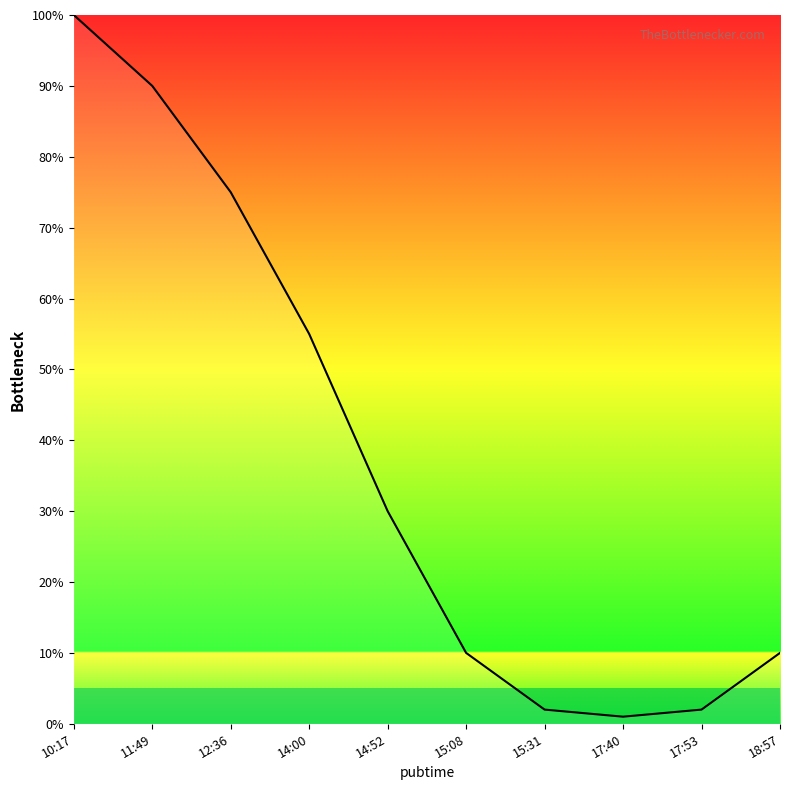

Which has a higher value, 15:08 or 12:36?

12:36